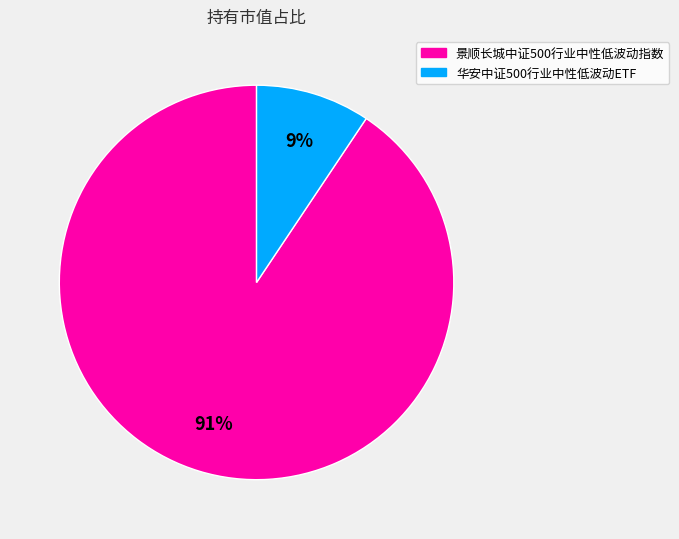

What is the majority slice?

景顺长城中证500行业中性低波动指数